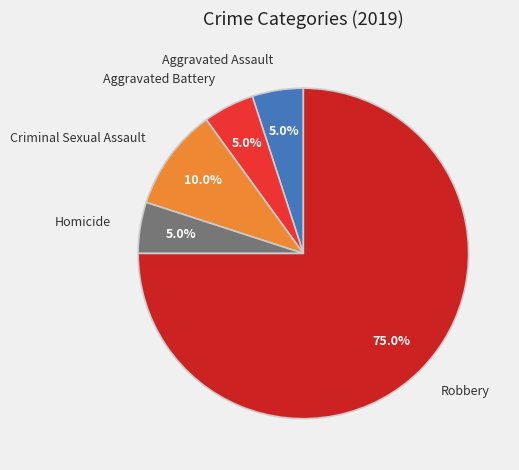

To the nearest percent, what is the difference between the Aggravated Battery and Robbery slice percentages?

70%